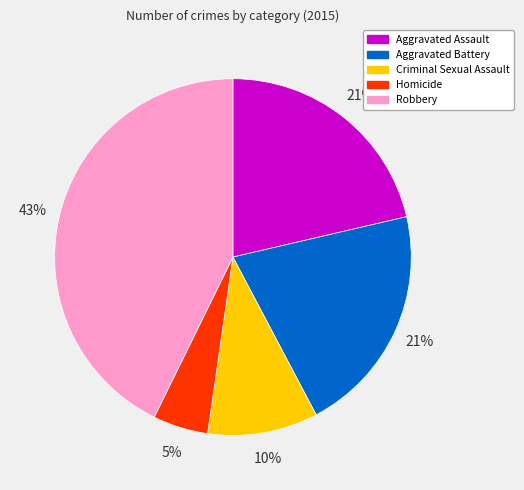

To the nearest percent, what portion does Aggravated Battery represent?

21%